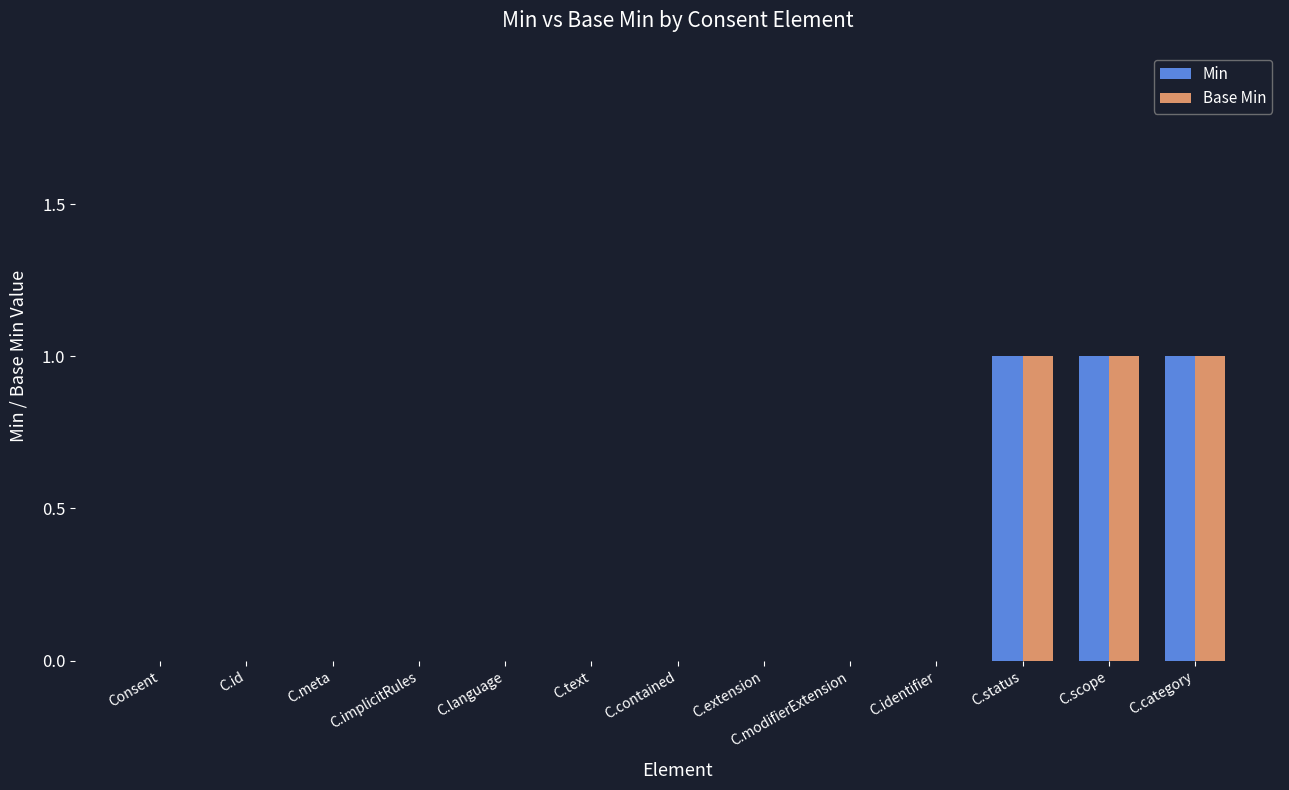

What is the sum of all Min values?

3